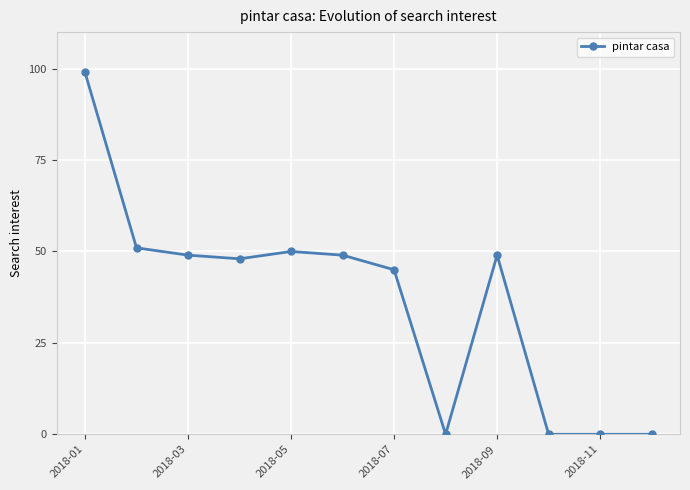

True or false: the data has more than 0 interior local peaks.

True